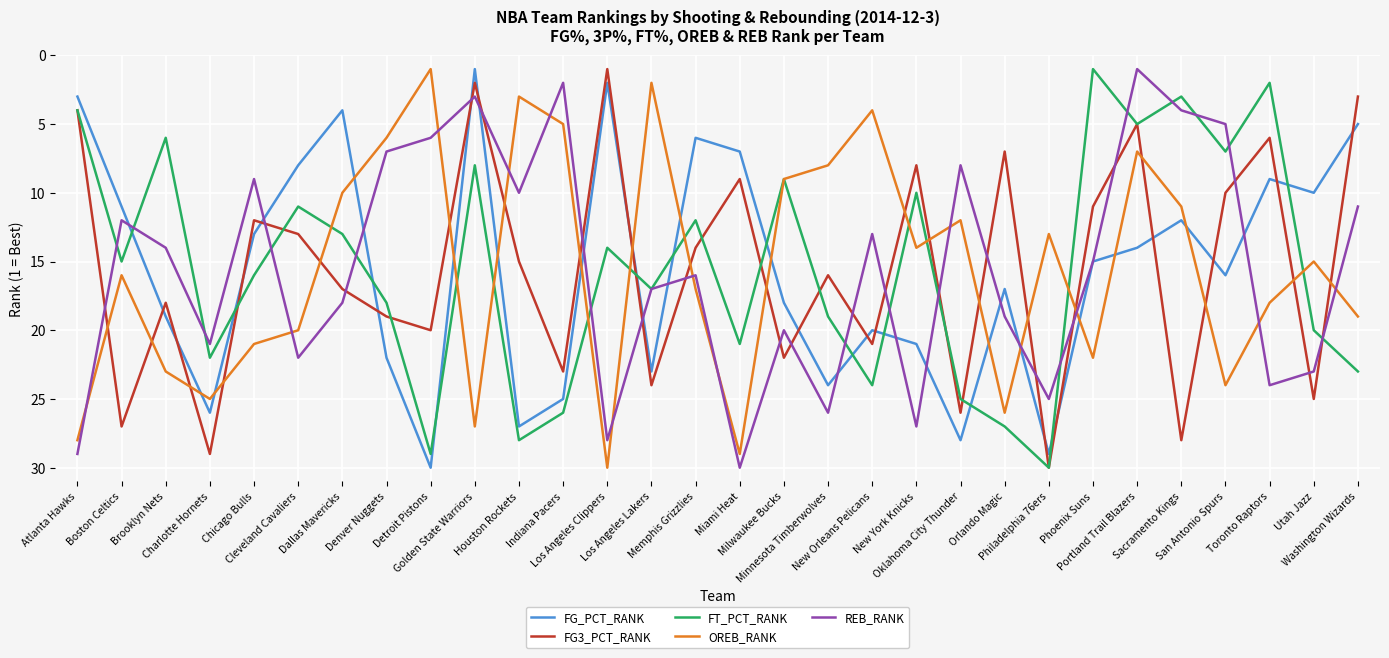

True or false: REB_RANK and FG3_PCT_RANK intersect in this chart.

True